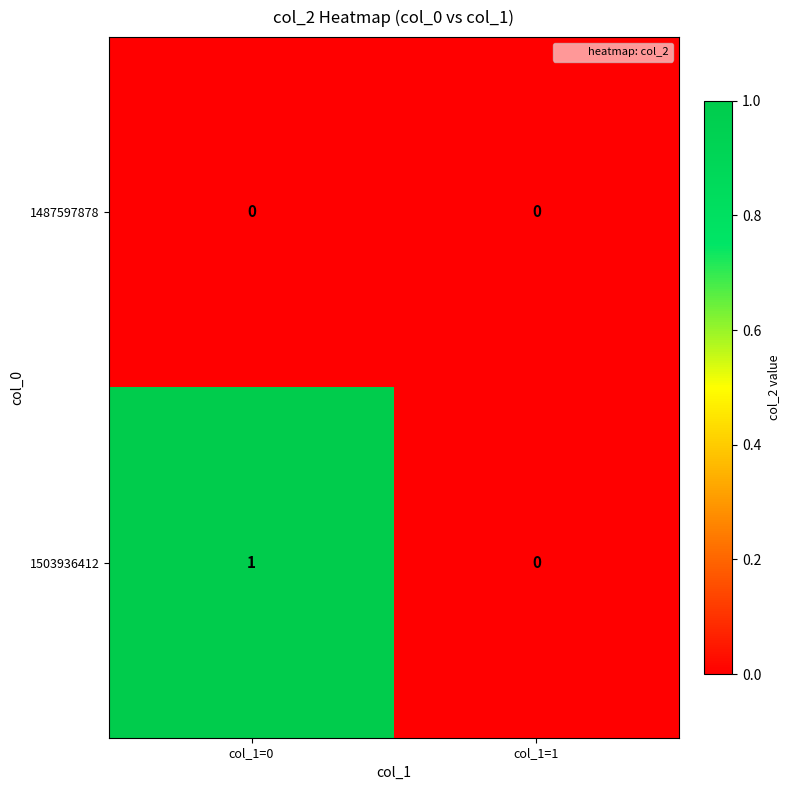

The 1487597878 series shows 0 at col_1=0. True or false?

True